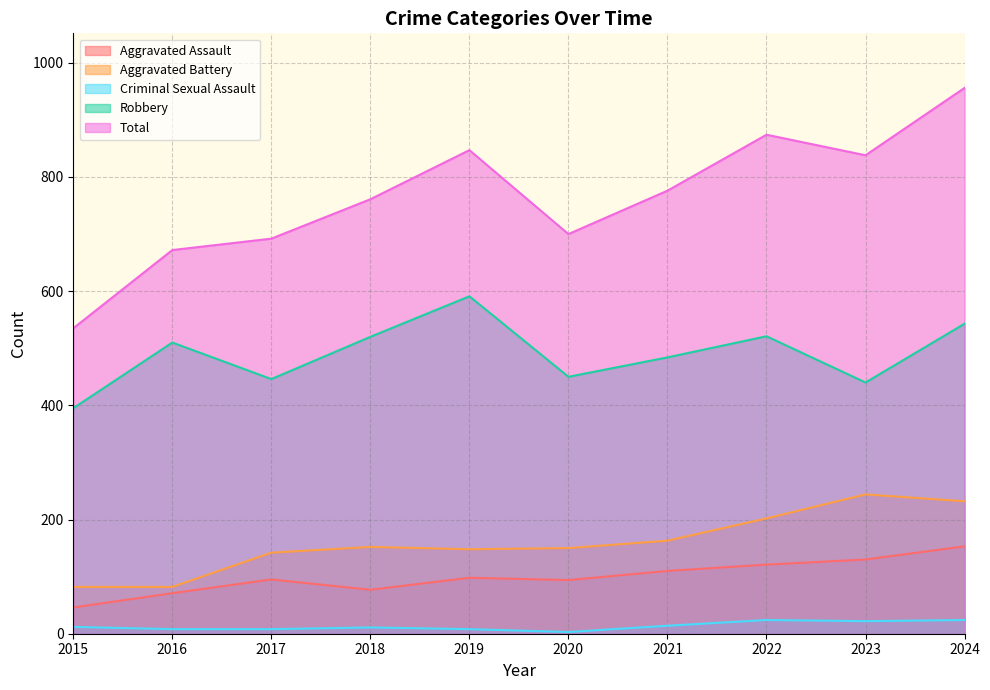

Reading left to right, extract all data points from this chart.

Aggravated Assault: 46	71	95	77	98	94	110	121	130	153
Aggravated Battery: 82	82	142	152	148	150	163	202	244	232
Criminal Sexual Assault: 12	8	8	11	8	3	14	24	22	24
Robbery: 395	510	446	520	591	450	484	521	440	543
Total: 535	672	692	761	847	700	776	874	838	956